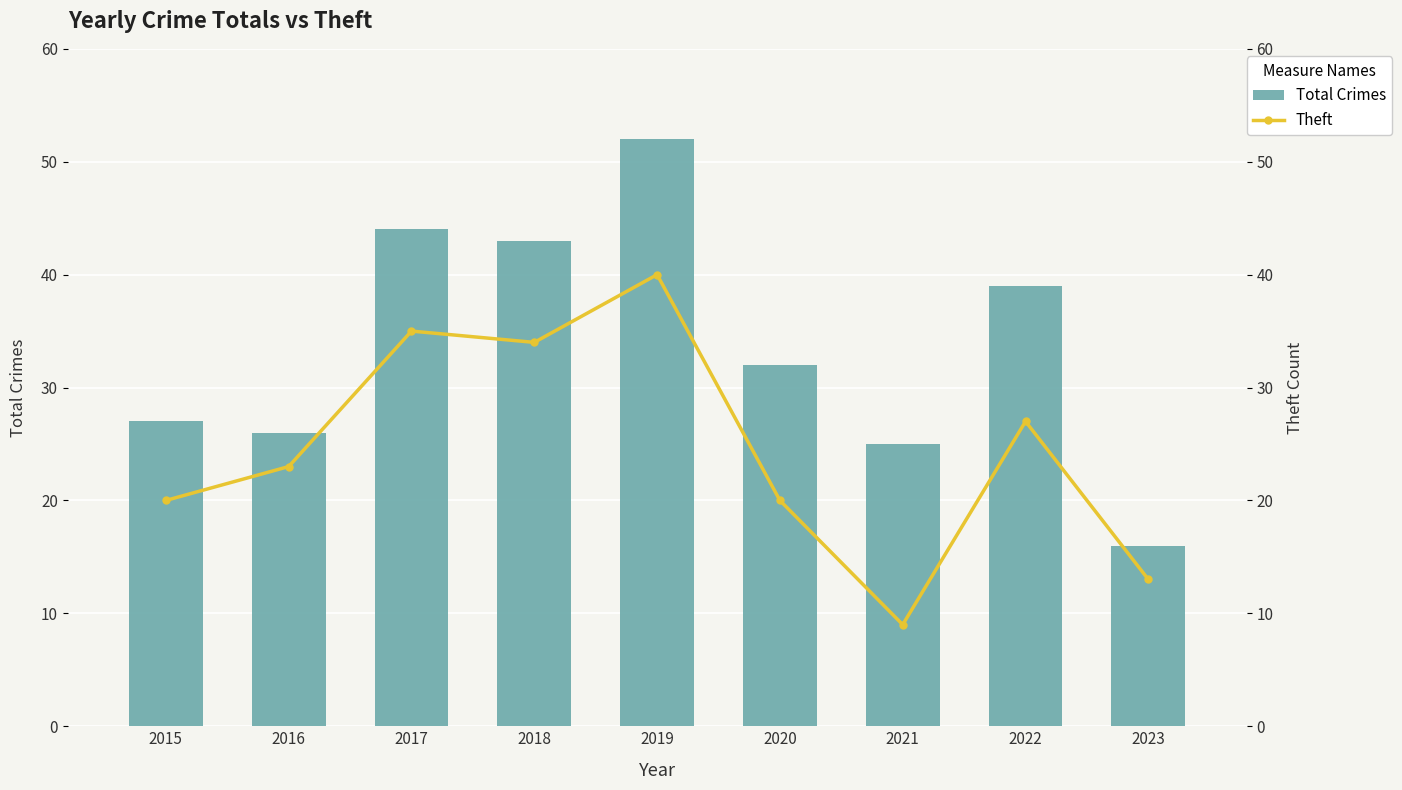

What is the value of the Total Crimes bar at the 8th from the left?

39